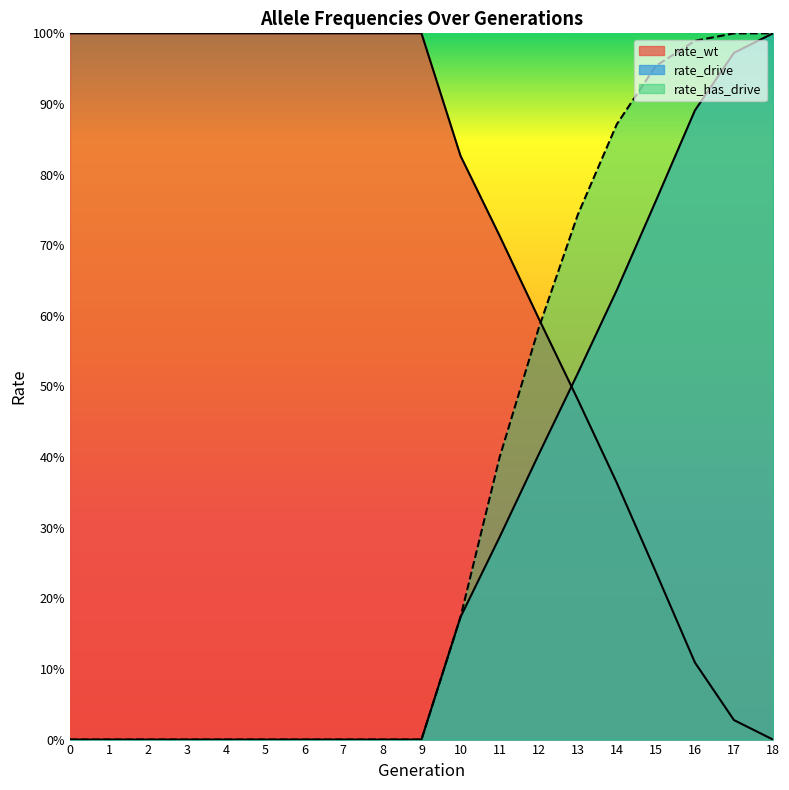

What is the difference between the rate_wt values at 14 and 13?

0.1